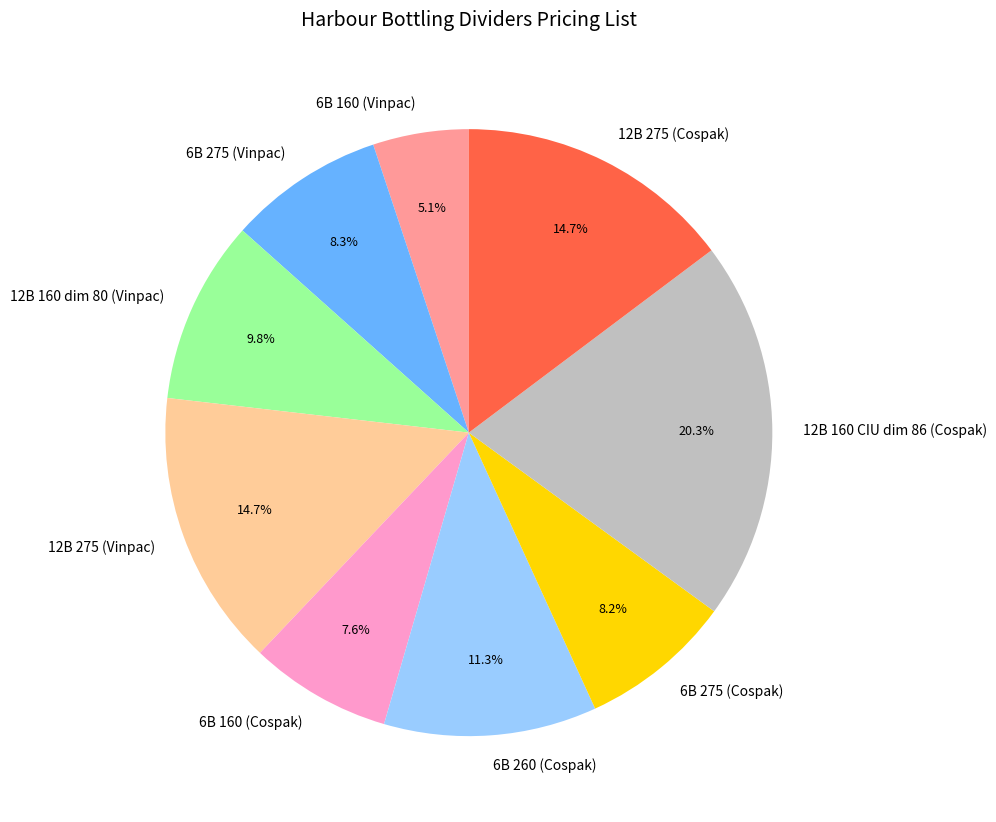

Count the number of slices in the pie.

9